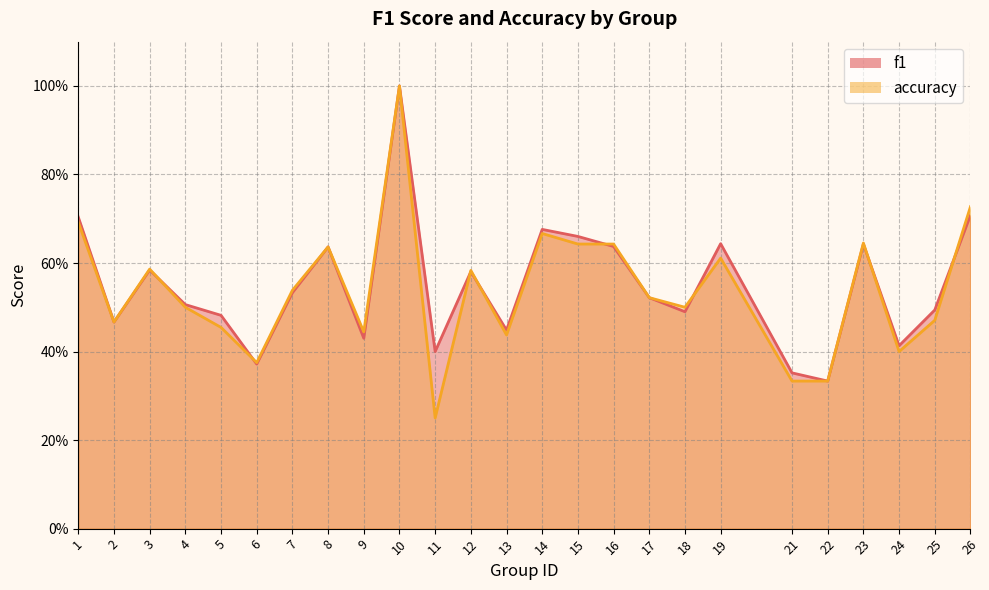

At which label is accuracy closest to 0?

11